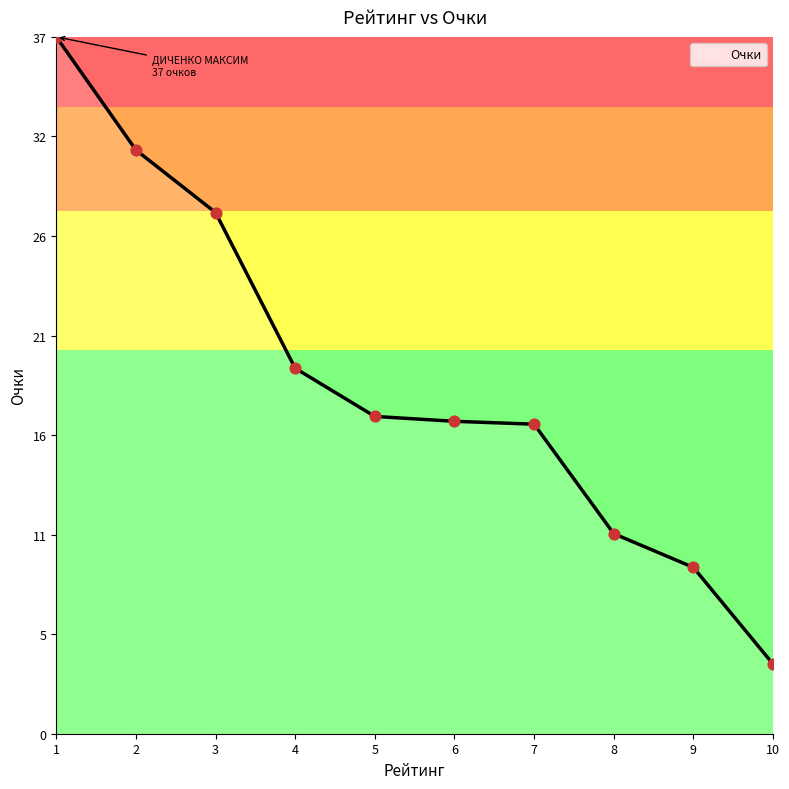

What is the change in value from 5 to 9?

-8.0